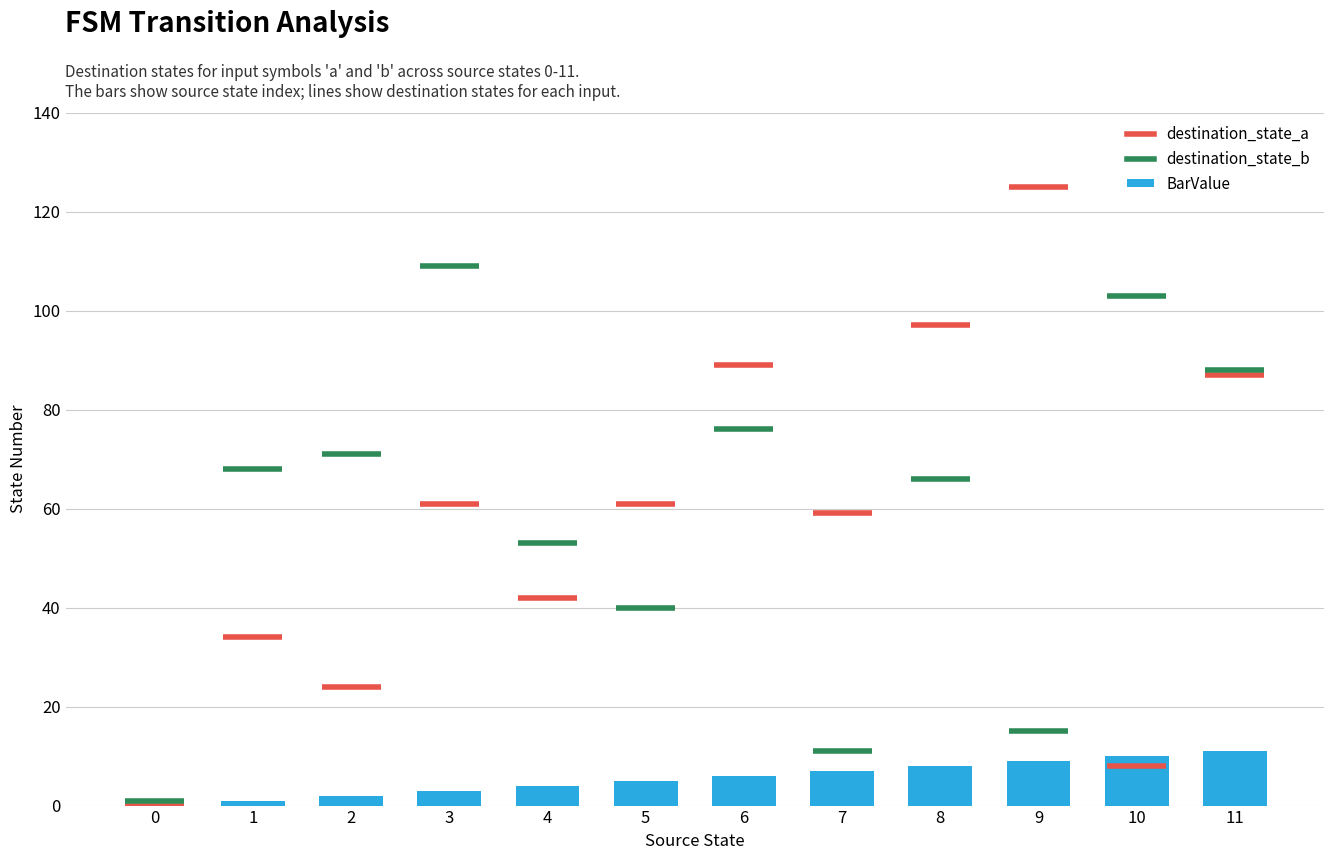

What is the sum of all values?

66